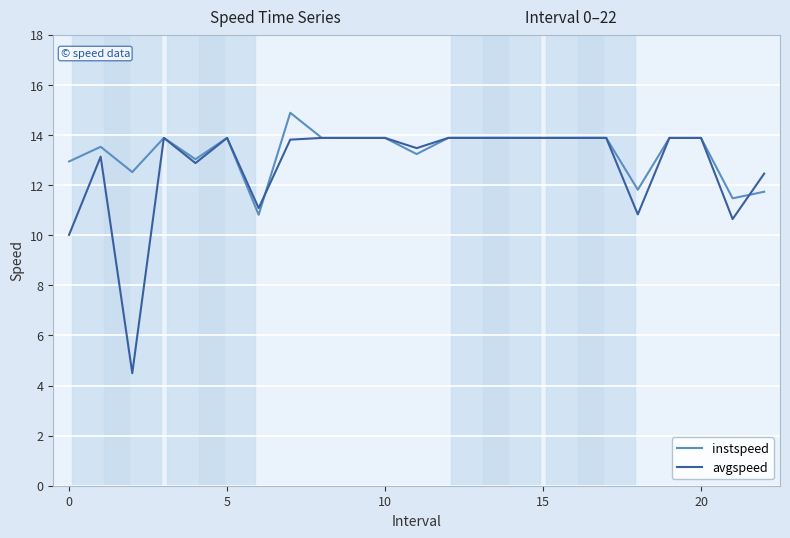

Does the chart have visible grid lines?

Yes